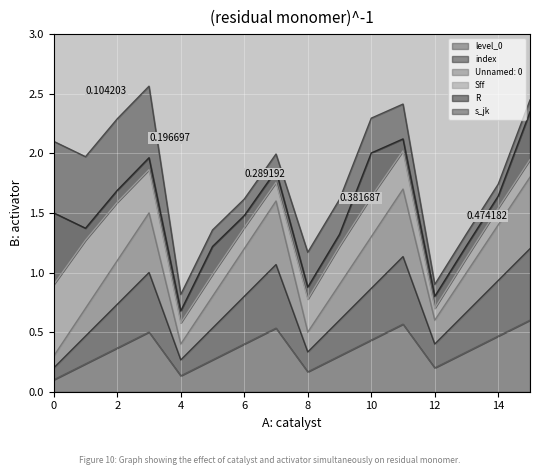

Does the chart display data point markers on the line(s)?

No